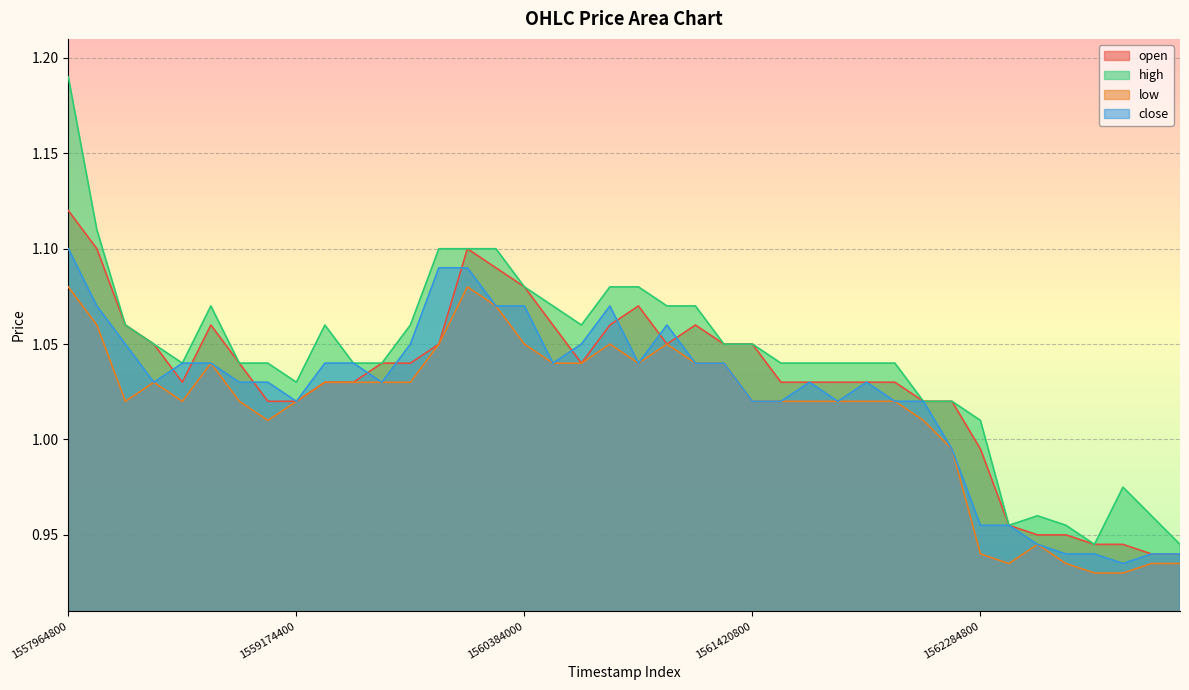

How many data points in low are less than 1?

9